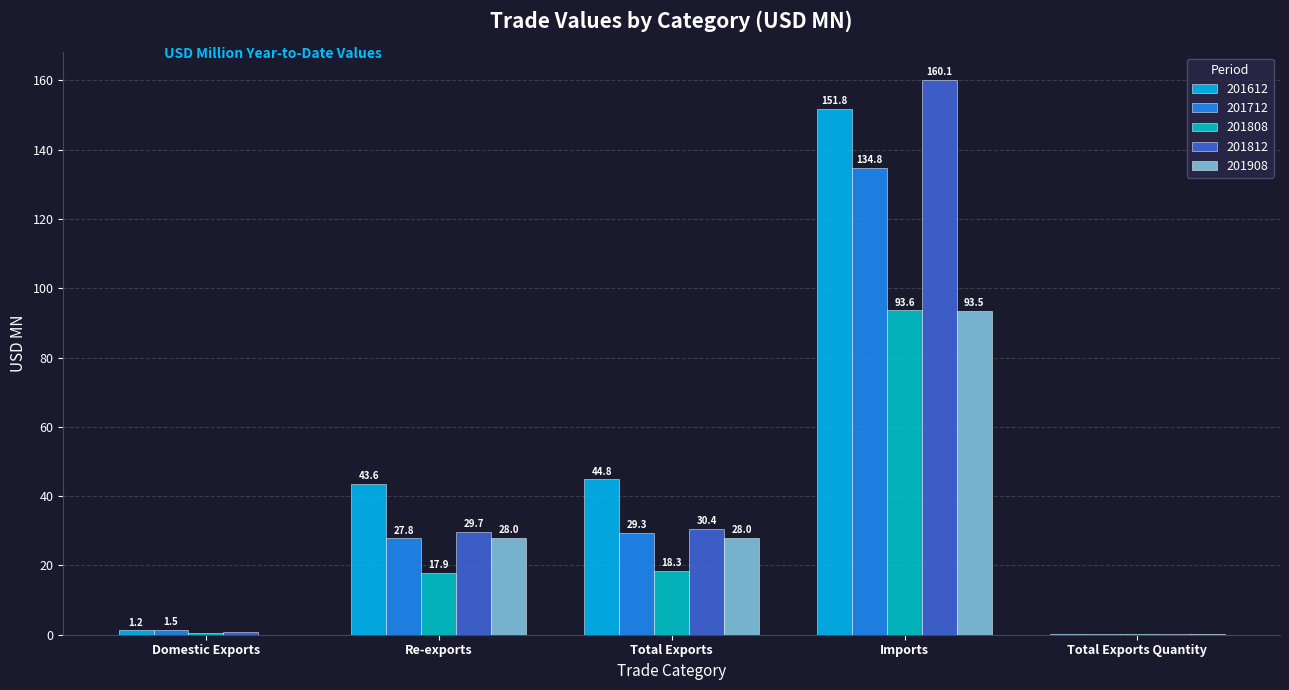

What is the sum of the 201612 values at Re-exports and Total Exports?

88.4